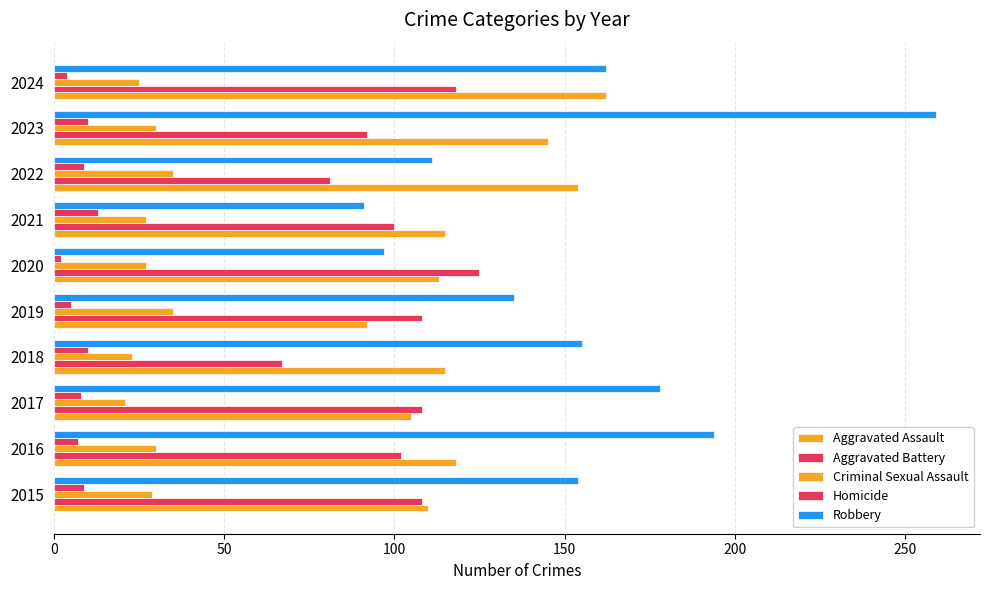

What is the difference between the maximum and minimum values in the Criminal Sexual Assault series?

14